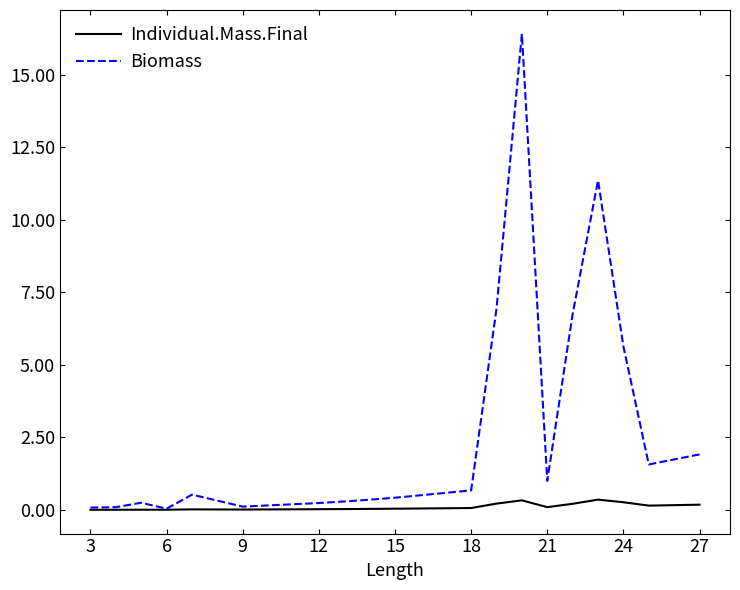

Which series has the largest range (max minus min)?

Biomass